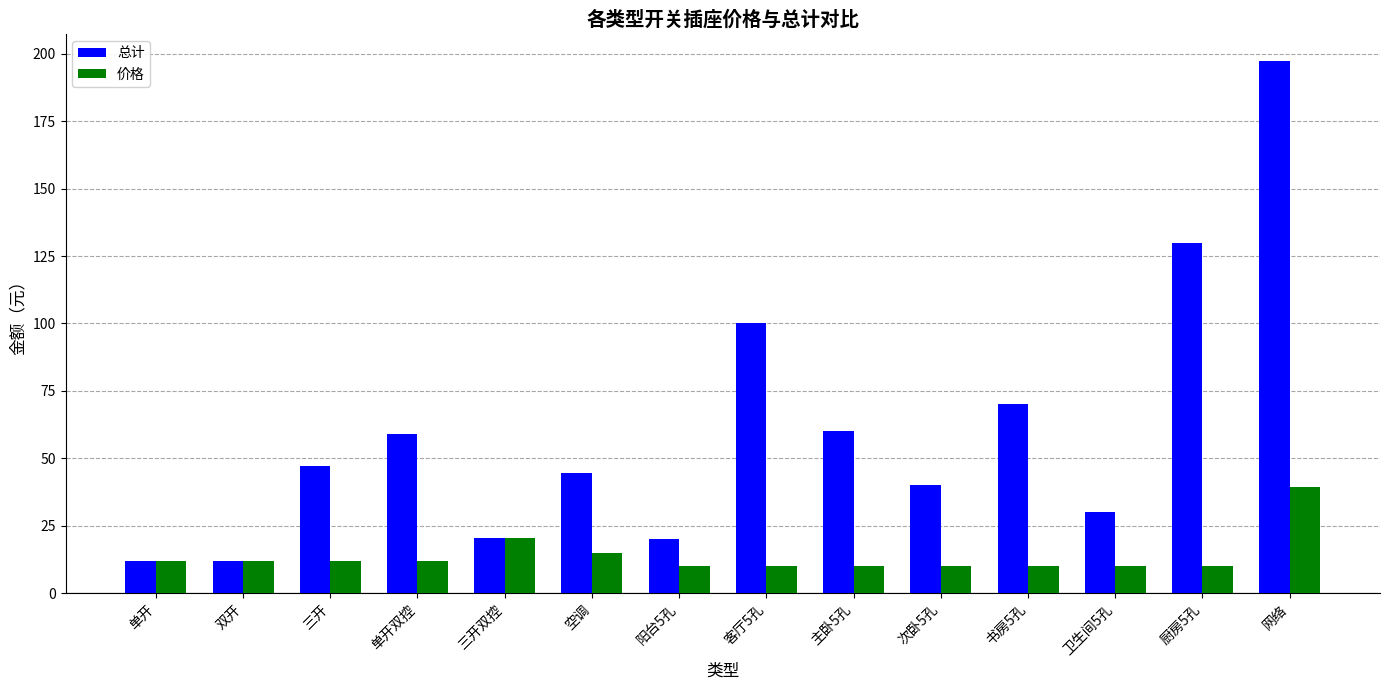

What is the difference between the highest and lowest values at 阳台5孔?

10.0